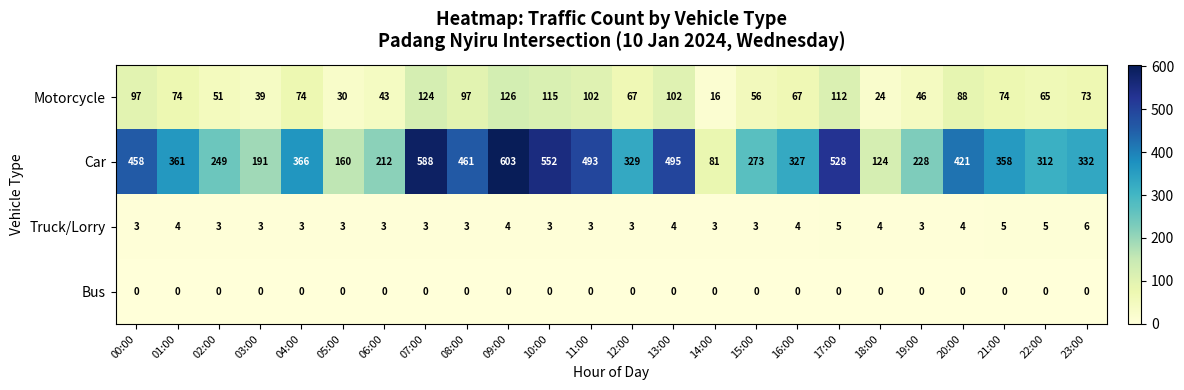

What is the spread (max minus min) of values at 19:00?

228